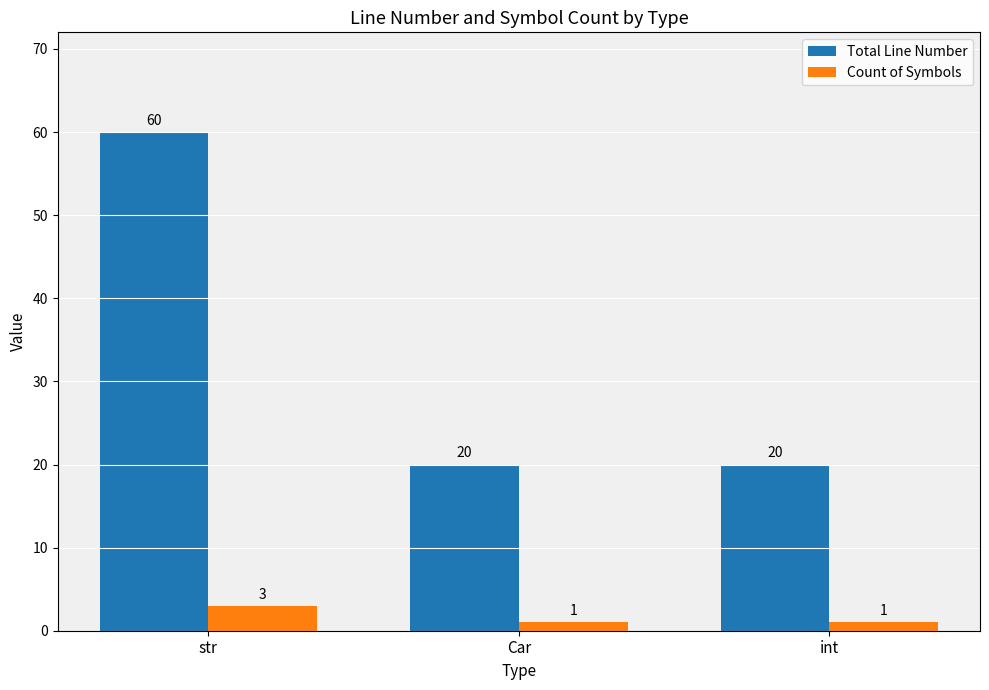

What is the greatest value displayed?

60